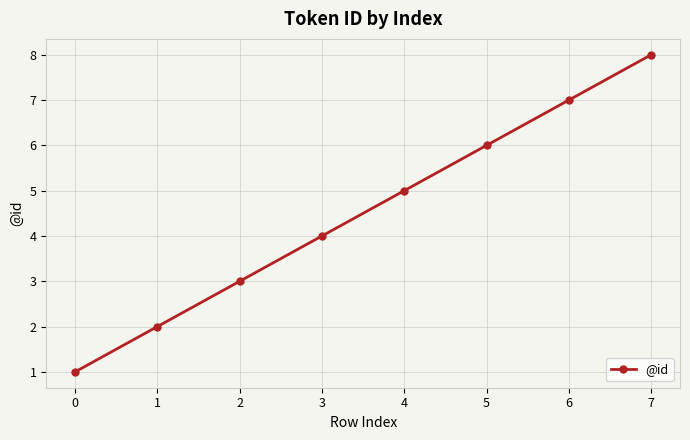

Does the chart have visible grid lines?

Yes